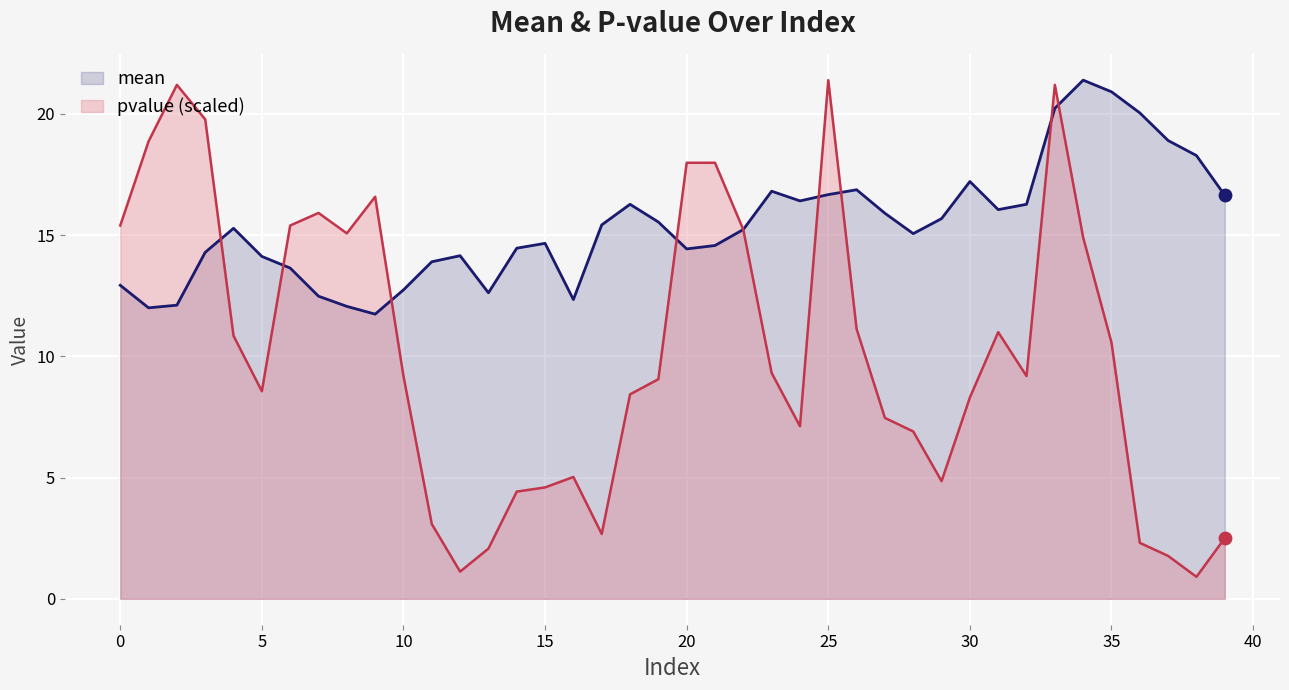

Is the value of mean at 27 greater than the value of pvalue at 36?

Yes